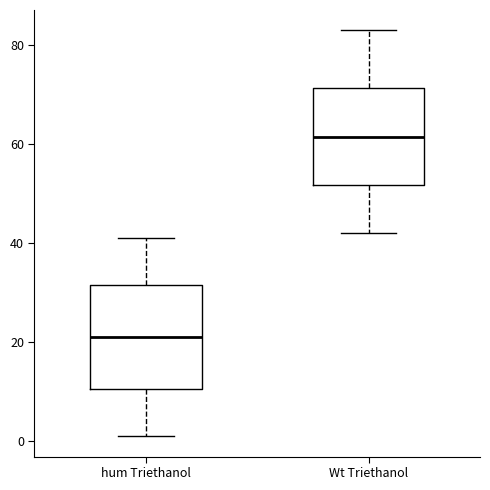

Reading left to right, read every box against the y-axis: the position of its median line, the range the box covers, and the ends of its whiskers. The values are not printed on the chart, so give them approximately, as read against the axis.

hum Triethanol: median 22, box 10 to 32, whiskers 2 to 42
Wt Triethanol: median 62, box 52 to 72, whiskers 42 to 84